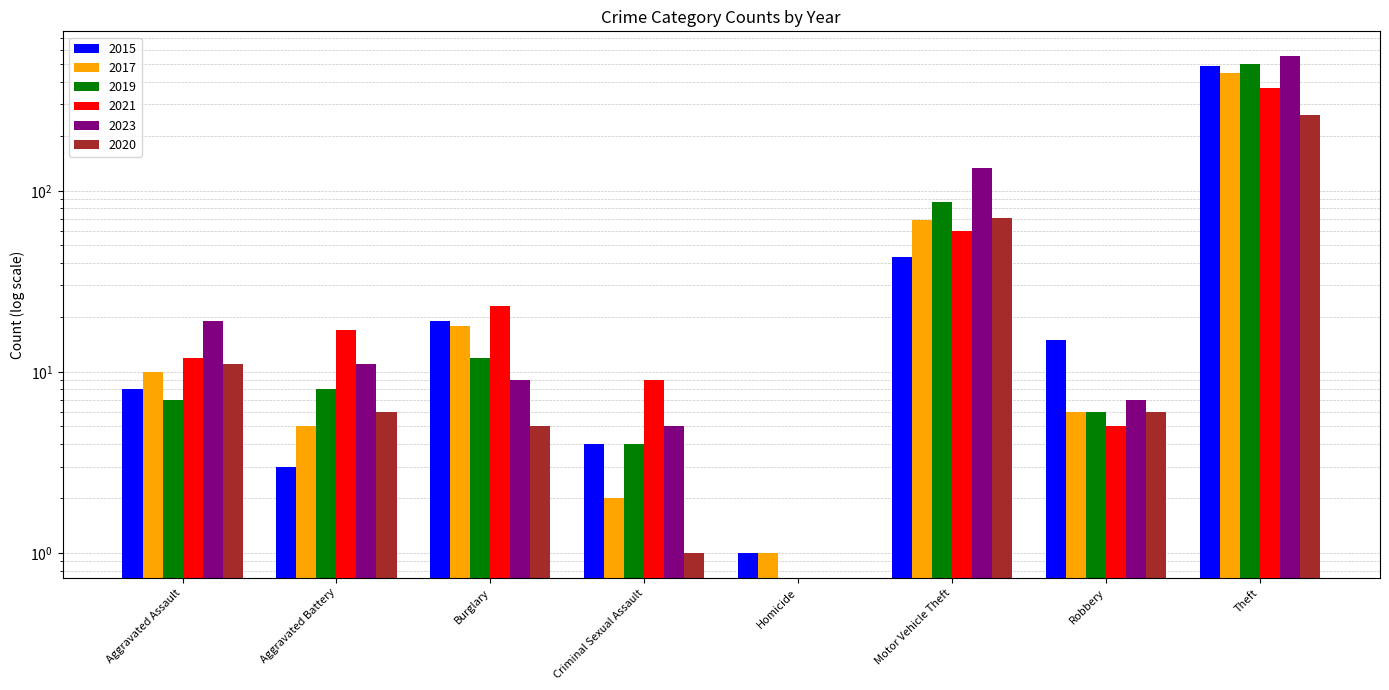

Between Homicide and Theft, which is larger?

Theft